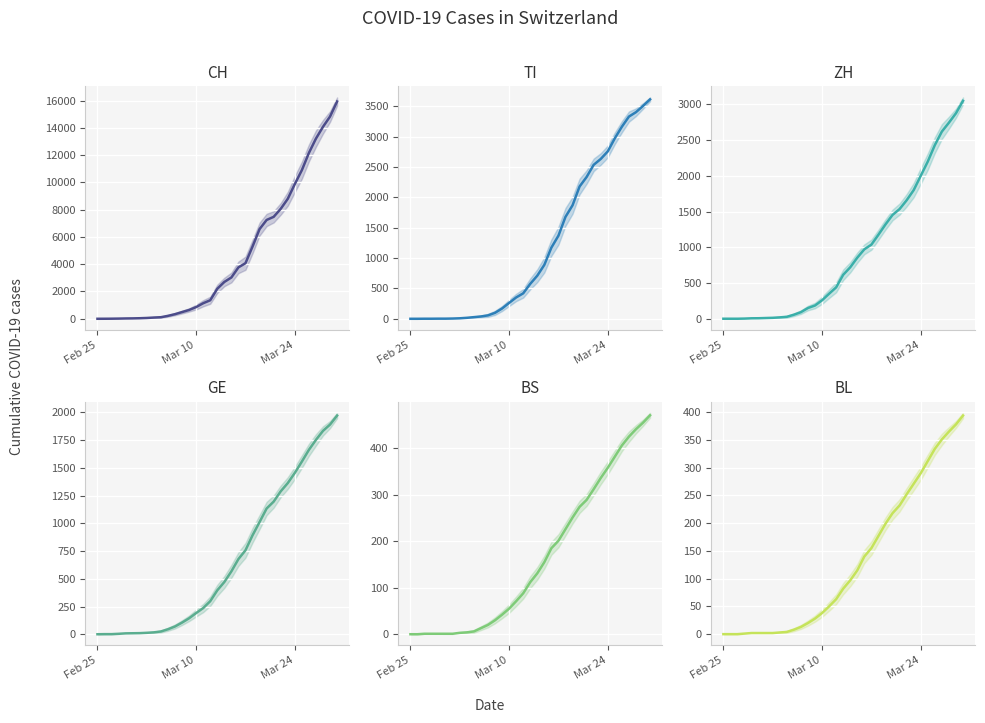

How many values in the BS series are below 112?

17